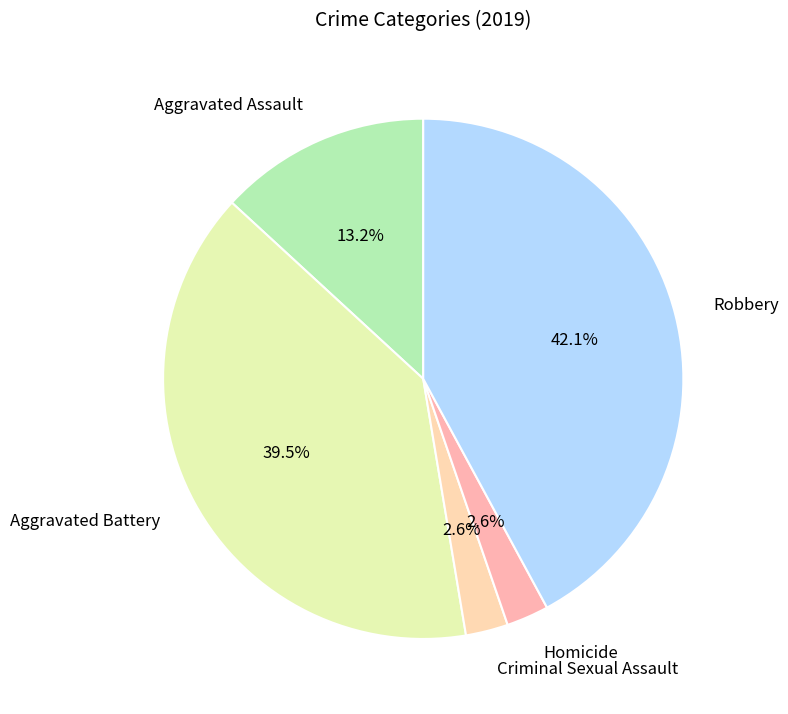

What percentage is the Robbery slice, to the nearest percent?

42%